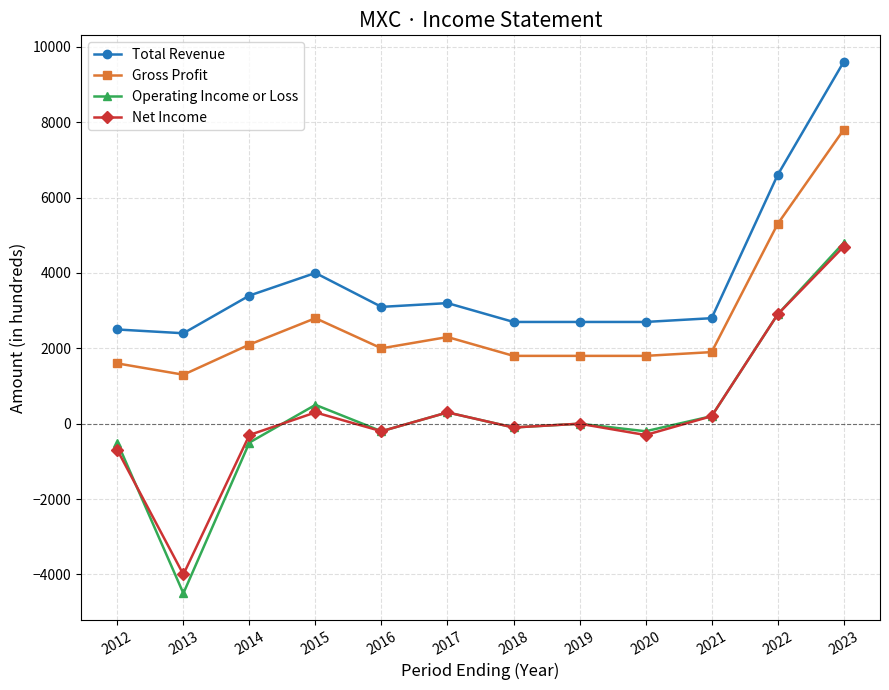

Which category has the lowest value in the Gross Profit series?

2013